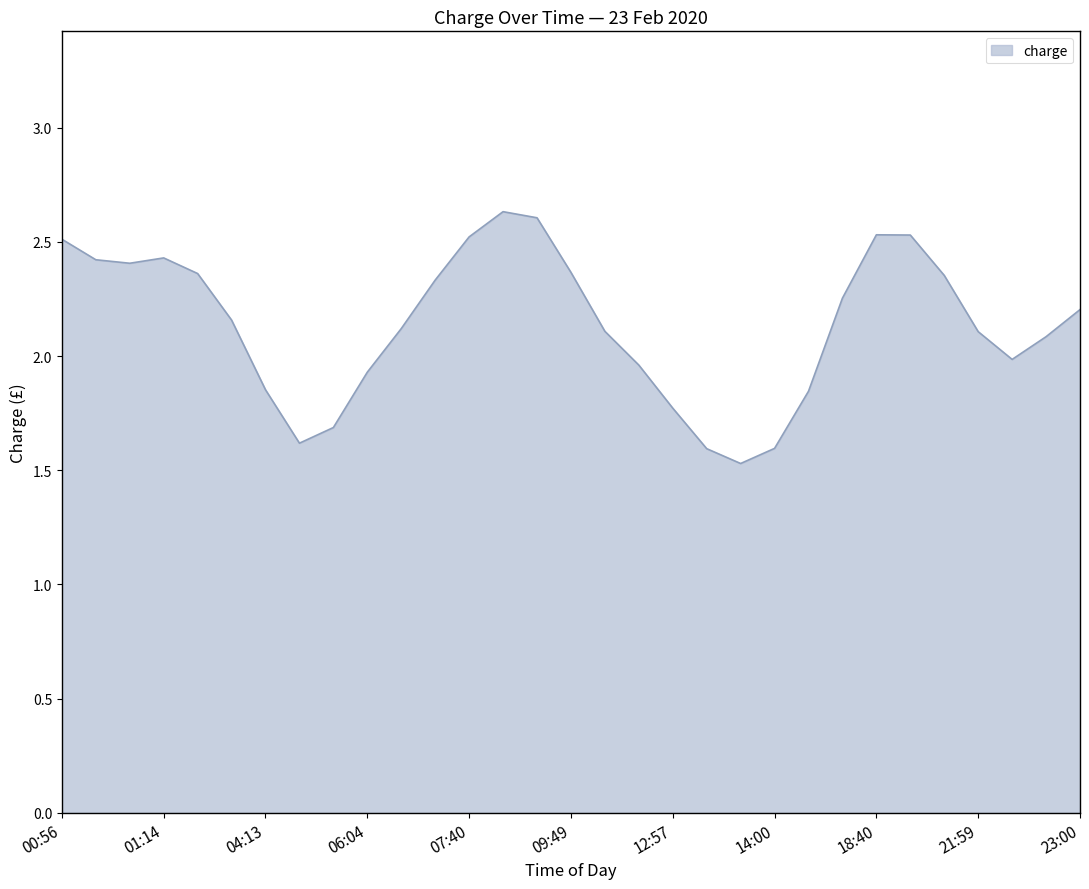

What is the difference between the maximum and minimum values?

1.1